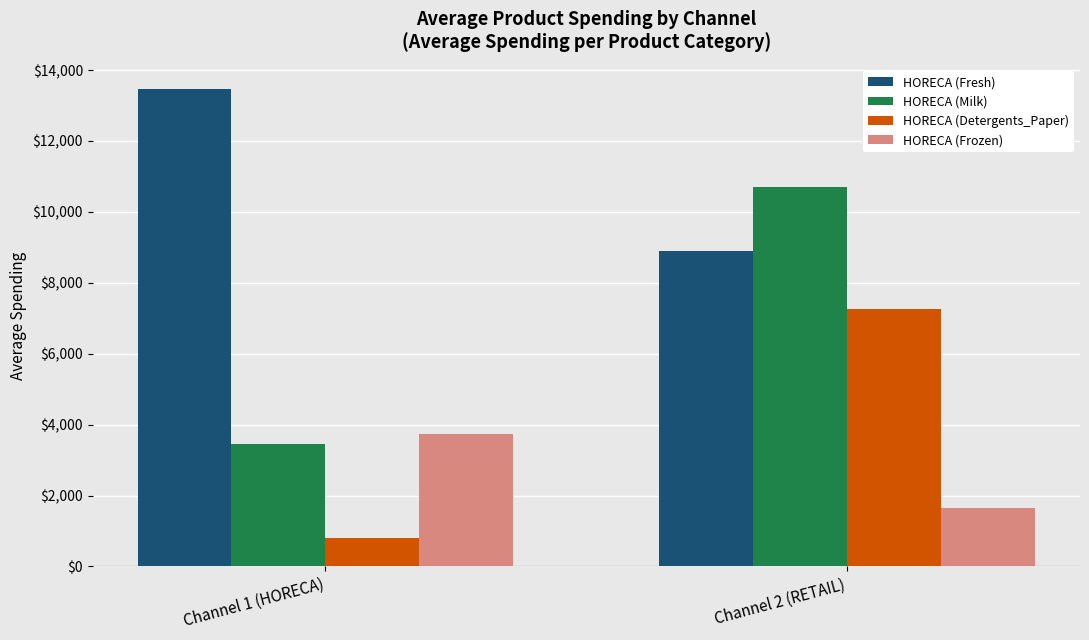

What is the approximate value of HORECA (Fresh) at Channel 1 (HORECA)?

13475.6